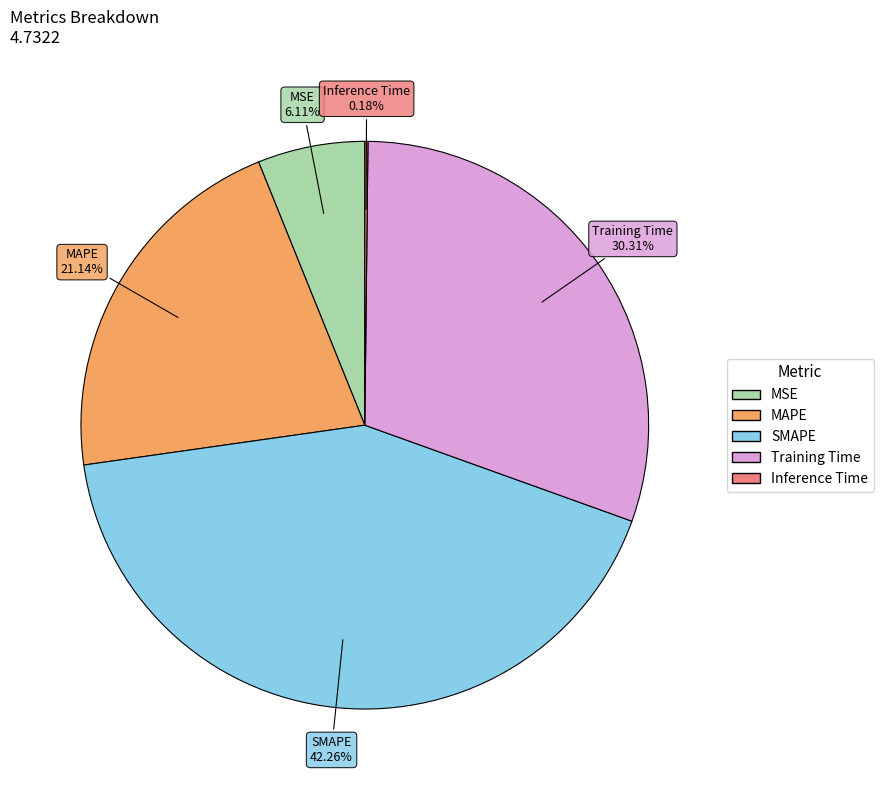

Which category has the biggest portion of the pie?

SMAPE